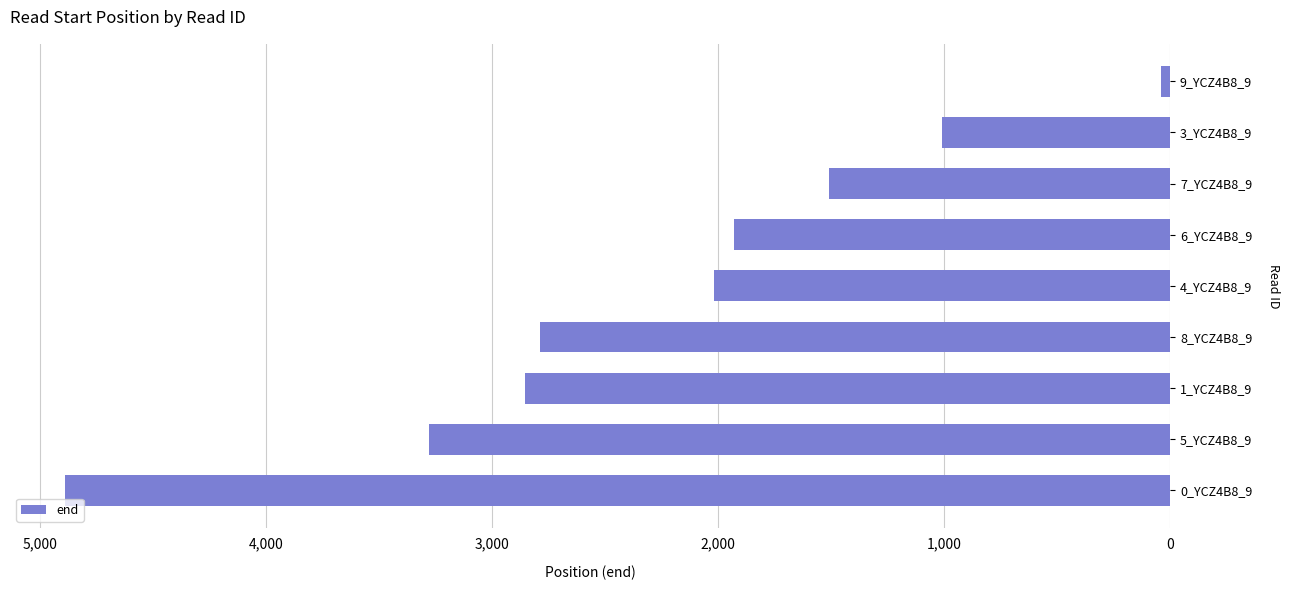

What is the average value?

2257